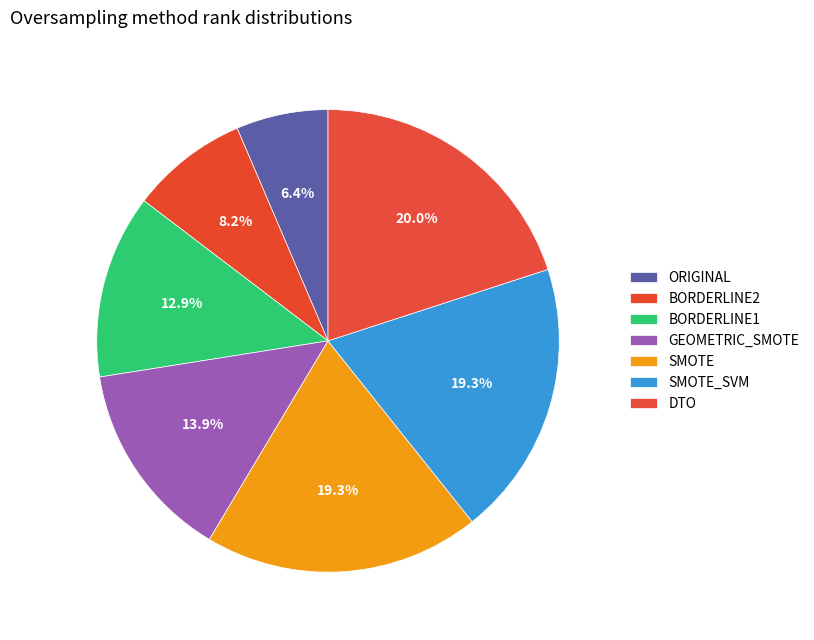

What percentage is NOT represented by GEOMETRIC_SMOTE?

86.1%